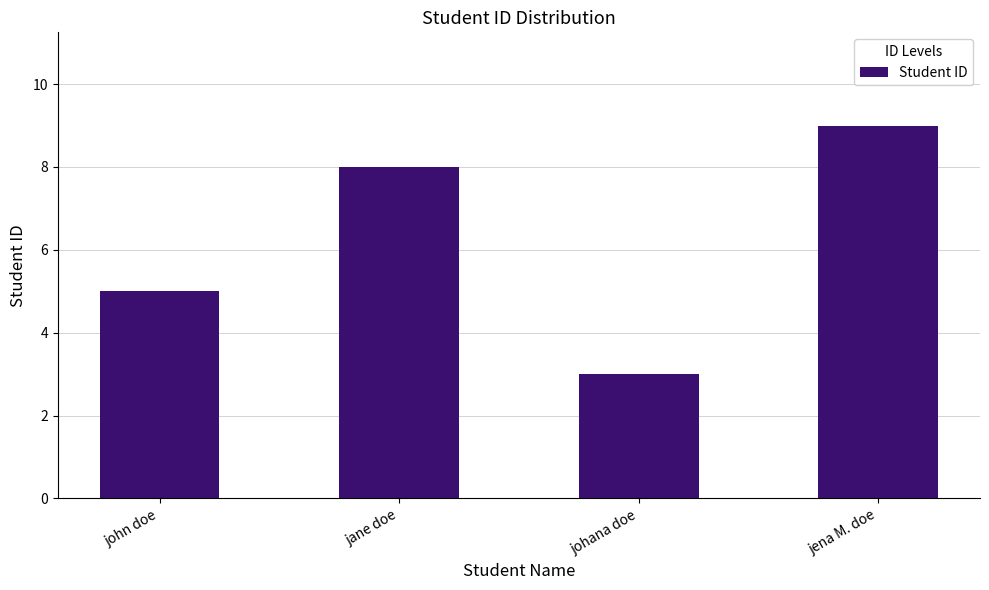

What is the minimum value shown in the chart?

3